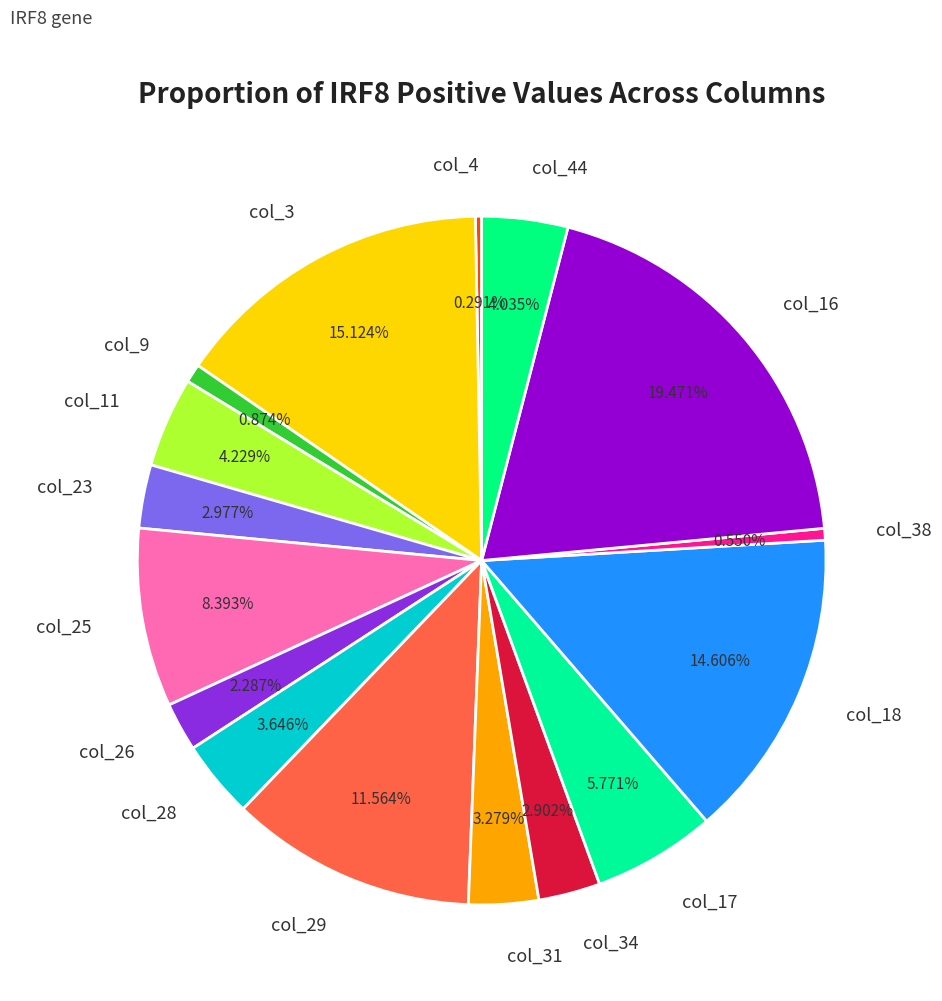

To the nearest percent, what percentage of the pie is col_44?

4%